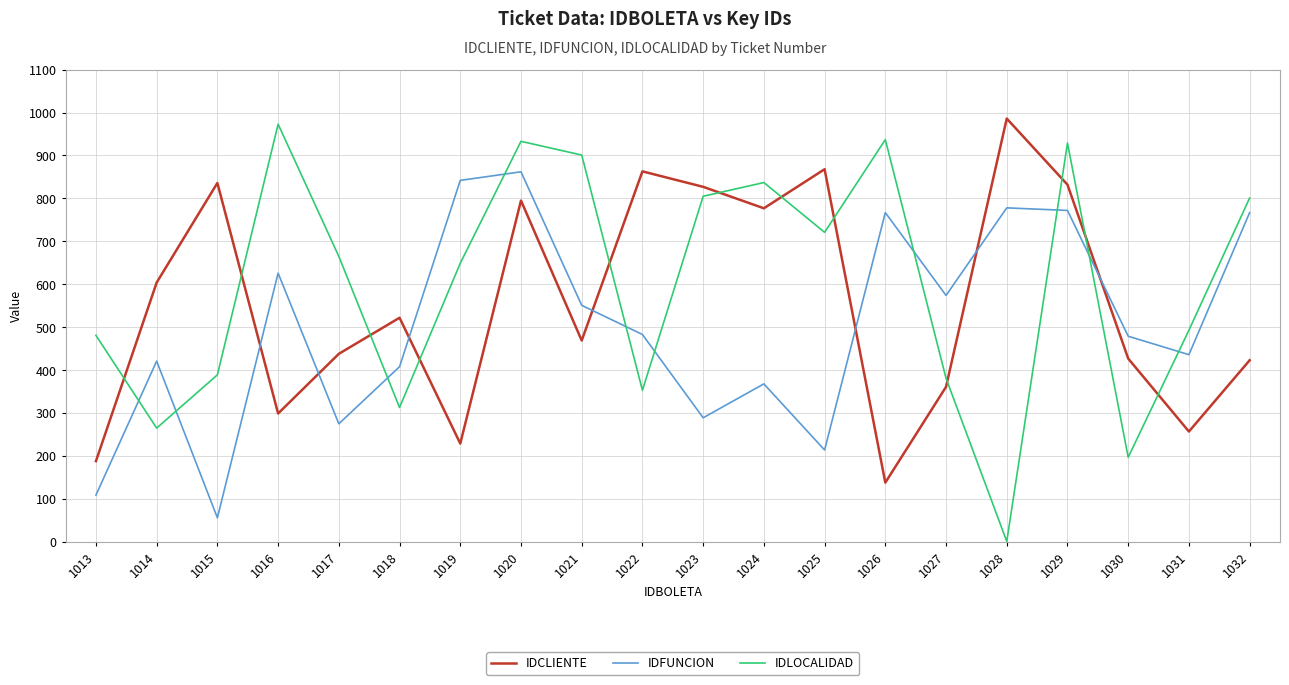

Does the chart display data point markers on the line(s)?

No